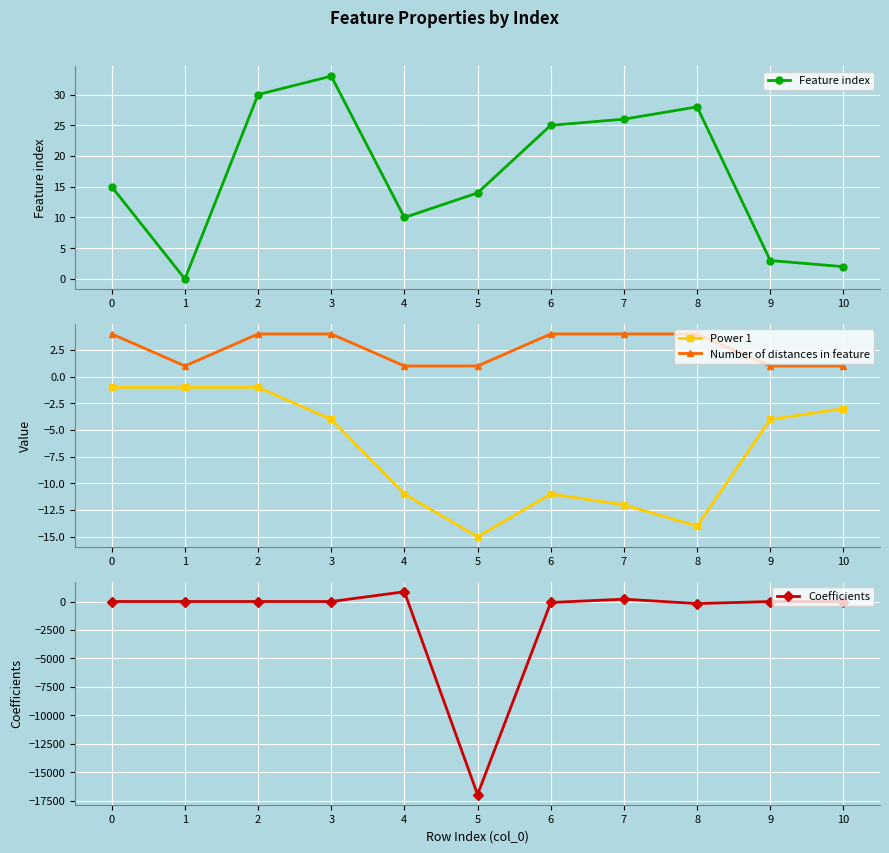

Reading left to right, what are all the values shown in this chart?

Feature index: 15.0	0.0	30.0	33.0	10.0	14.0	25.0	26.0	28.0	3.0	2.0
Power 1: -1.0	-1.0	-1.0	-4.0	-11.0	-15.0	-11.0	-12.0	-14.0	-4.0	-3.0
Number of distances in feature: 4.0	1.0	4.0	4.0	1.0	1.0	4.0	4.0	4.0	1.0	1.0
Coefficients: -0.1	0.2	0.1	0.0	856.6	-16968.0	-85.5	206.9	-179.8	-0.5	0.1